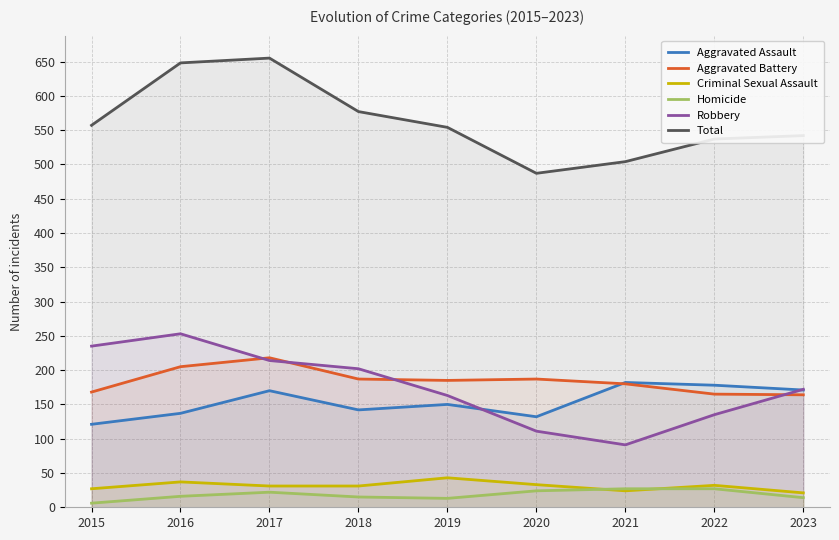

What are all the series names shown in the legend?

Aggravated Assault, Aggravated Battery, Criminal Sexual Assault, Homicide, Robbery, Total